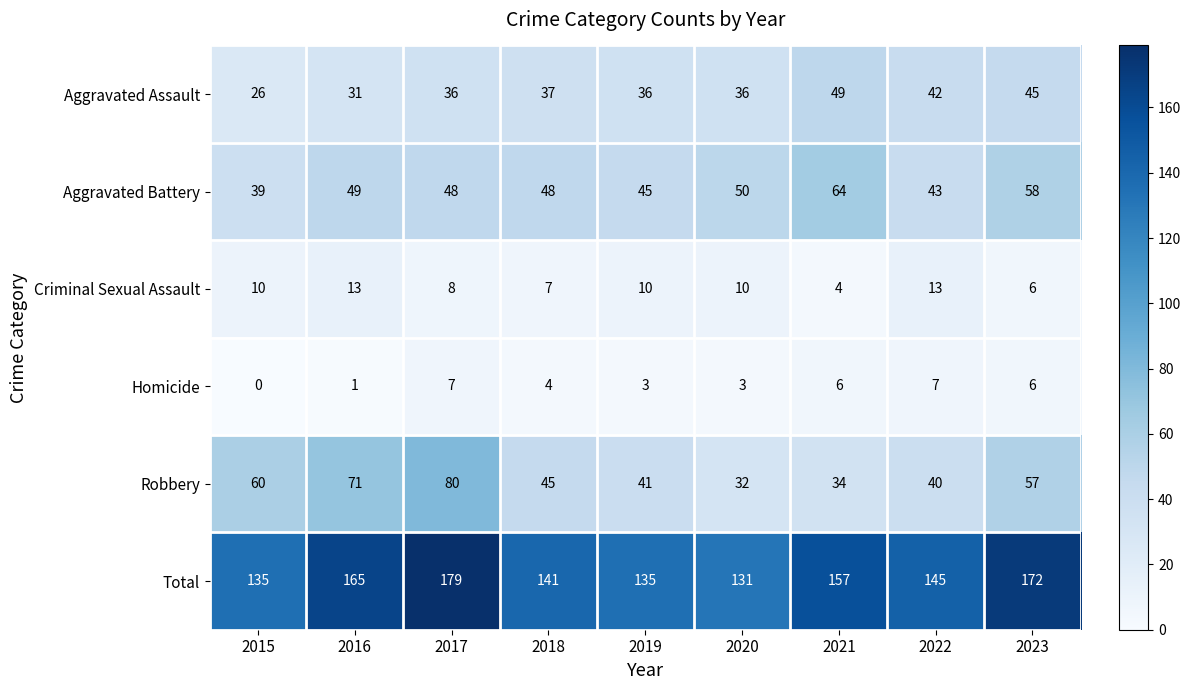

What is the difference between the maximum and second lowest values in the Criminal Sexual Assault series?

7